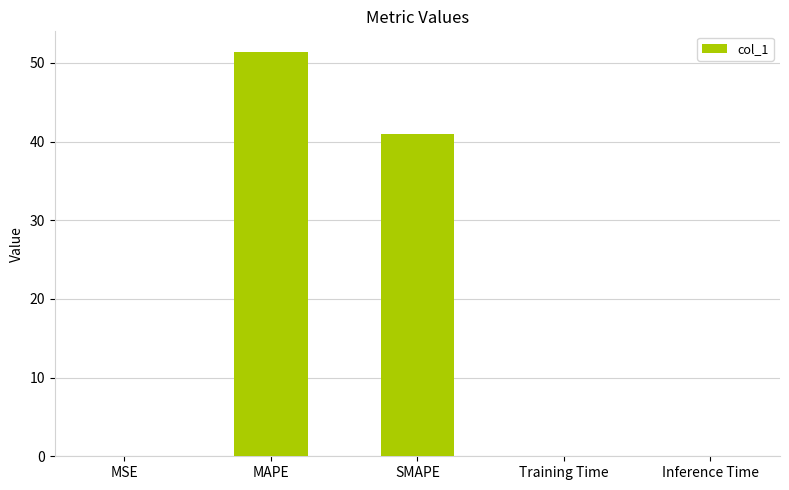

At which label is the value closest to 25?

SMAPE